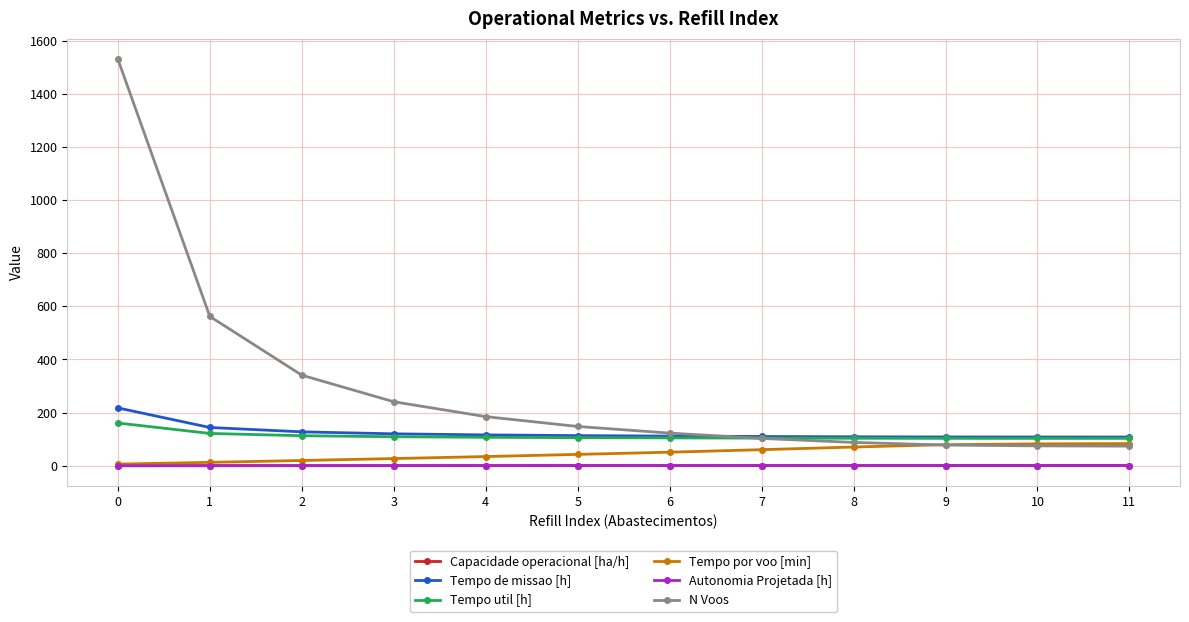

Which series has the widest spread of values?

N Voos